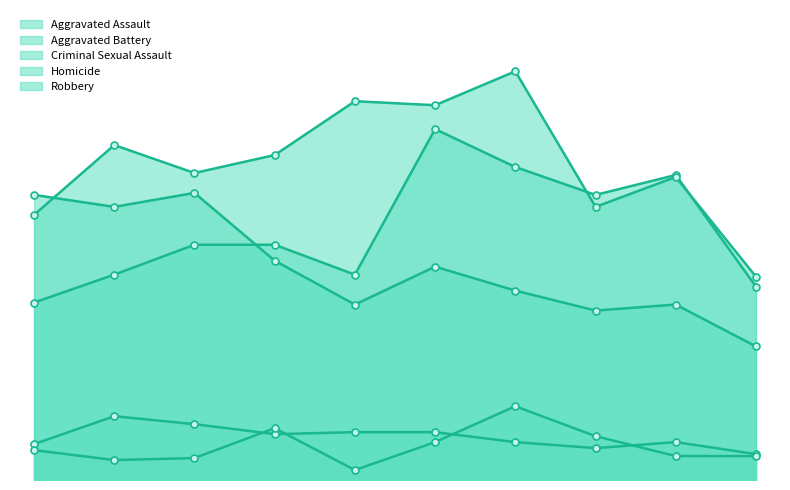

What is the difference between the Robbery values at 2017 and 2023?

56